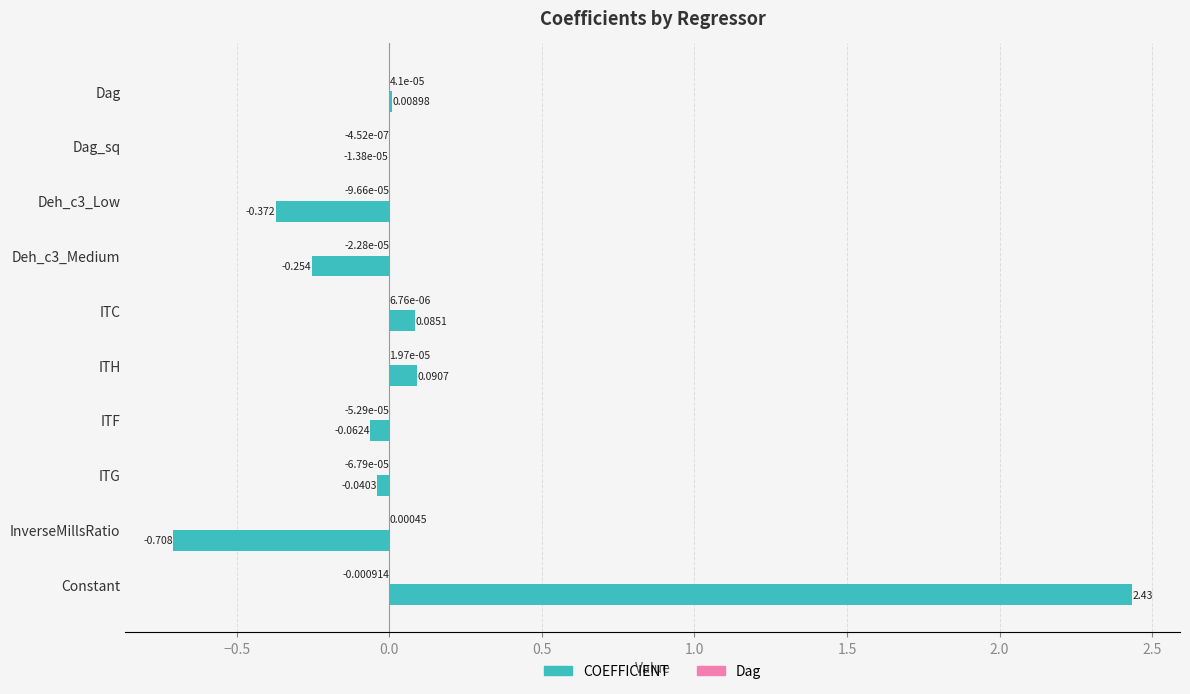

At which category is the sum across all series the highest?

Constant